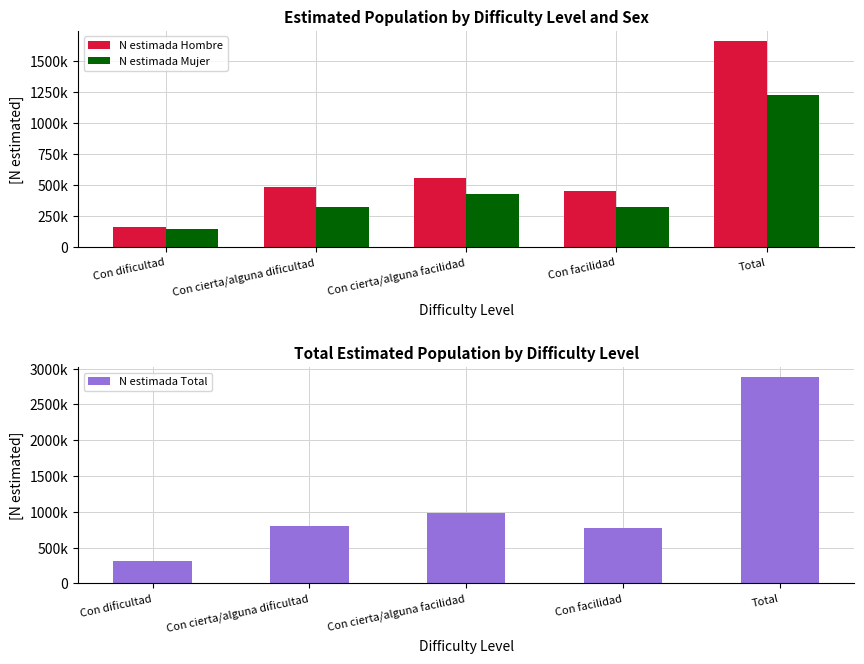

What is the label of the 2nd bar from the right?

Con facilidad